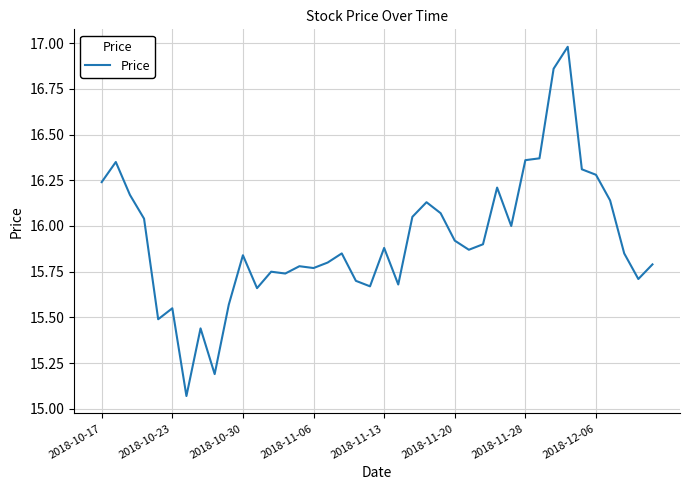

What is the maximum value shown in the chart?

17.0